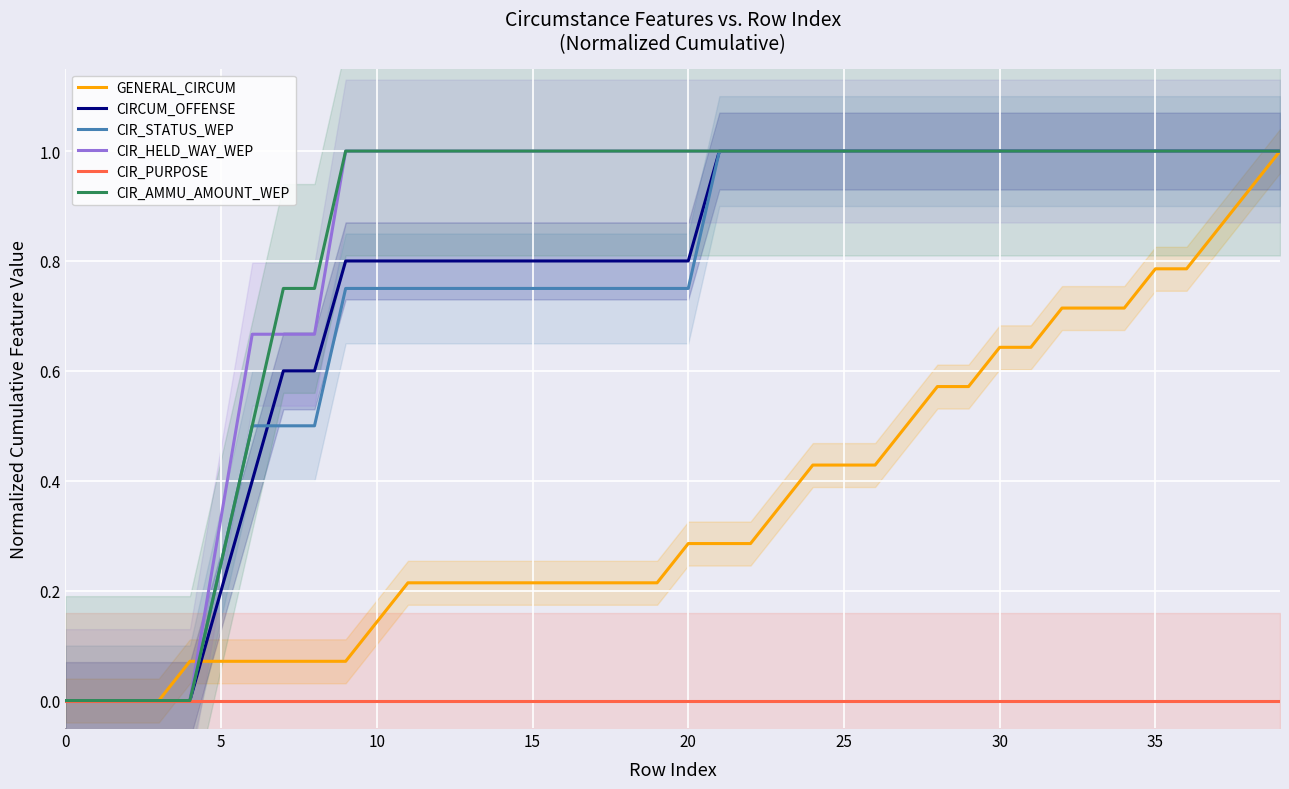

Reading left to right, extract all data points from this chart.

GENERAL_CIRCUM: 0.0	0.0	0.0	0.0	0.1	0.1	0.1	0.1	0.1	0.1	0.1	0.2	0.2	0.2	0.2	0.2	0.2	0.2	0.2	0.2	0.3	0.3	0.3	0.4	0.4	0.4	0.4	0.5	0.6	0.6	0.6	0.6	0.7	0.7	0.7	0.8	0.8	0.9	0.9	1.0
CIRCUM_OFFENSE: 0.0	0.0	0.0	0.0	0.0	0.2	0.4	0.6	0.6	0.8	0.8	0.8	0.8	0.8	0.8	0.8	0.8	0.8	0.8	0.8	0.8	1.0	1.0	1.0	1.0	1.0	1.0	1.0	1.0	1.0	1.0	1.0	1.0	1.0	1.0	1.0	1.0	1.0	1.0	1.0
CIR_STATUS_WEP: 0.0	0.0	0.0	0.0	0.0	0.2	0.5	0.5	0.5	0.8	0.8	0.8	0.8	0.8	0.8	0.8	0.8	0.8	0.8	0.8	0.8	1.0	1.0	1.0	1.0	1.0	1.0	1.0	1.0	1.0	1.0	1.0	1.0	1.0	1.0	1.0	1.0	1.0	1.0	1.0
CIR_HELD_WAY_WEP: 0.0	0.0	0.0	0.0	0.0	0.3	0.7	0.7	0.7	1.0	1.0	1.0	1.0	1.0	1.0	1.0	1.0	1.0	1.0	1.0	1.0	1.0	1.0	1.0	1.0	1.0	1.0	1.0	1.0	1.0	1.0	1.0	1.0	1.0	1.0	1.0	1.0	1.0	1.0	1.0
CIR_PURPOSE: 0.0	0.0	0.0	0.0	0.0	0.0	0.0	0.0	0.0	0.0	0.0	0.0	0.0	0.0	0.0	0.0	0.0	0.0	0.0	0.0	0.0	0.0	0.0	0.0	0.0	0.0	0.0	0.0	0.0	0.0	0.0	0.0	0.0	0.0	0.0	0.0	0.0	0.0	0.0	0.0
CIR_AMMU_AMOUNT_WEP: 0.0	0.0	0.0	0.0	0.0	0.2	0.5	0.8	0.8	1.0	1.0	1.0	1.0	1.0	1.0	1.0	1.0	1.0	1.0	1.0	1.0	1.0	1.0	1.0	1.0	1.0	1.0	1.0	1.0	1.0	1.0	1.0	1.0	1.0	1.0	1.0	1.0	1.0	1.0	1.0